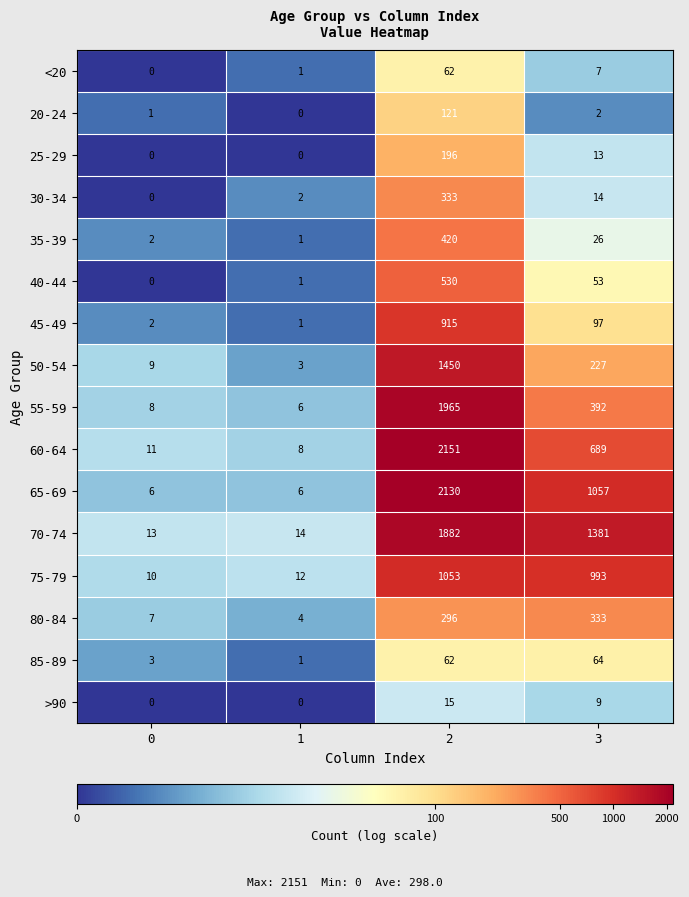

What is the average value of the >90 series?

6